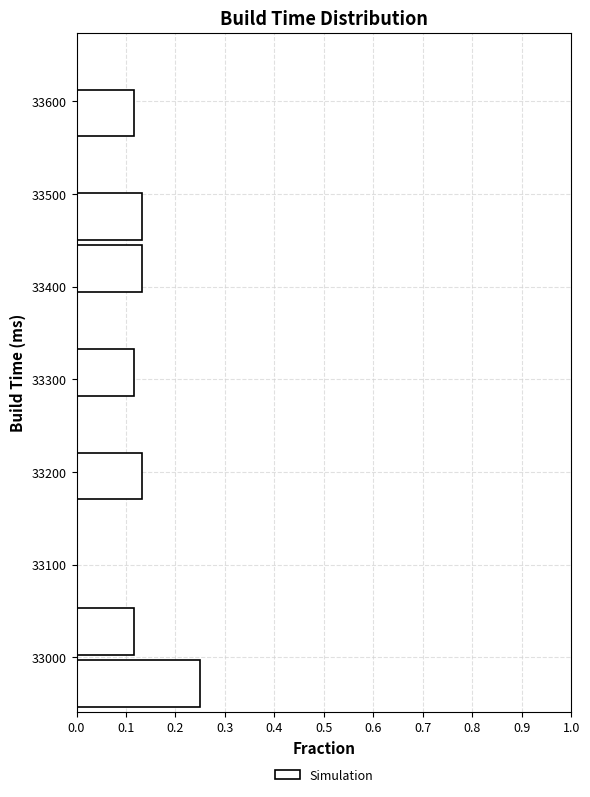

Reading bottom to top, list every bar in this chart as the range it spans on the y-axis followed by its length. Neither the bar edges nor the lengths are printed on the chart, so give them approximately, as read against the axes.

32950 to 33000: 0.25
33000 to 33060: 0.12
33060 to 33110: 0
33110 to 33170: 0
33170 to 33230: 0.13
33230 to 33280: 0
33280 to 33340: 0.12
33340 to 33390: 0
33390 to 33450: 0.13
33450 to 33510: 0.13
33510 to 33560: 0
33560 to 33620: 0.12